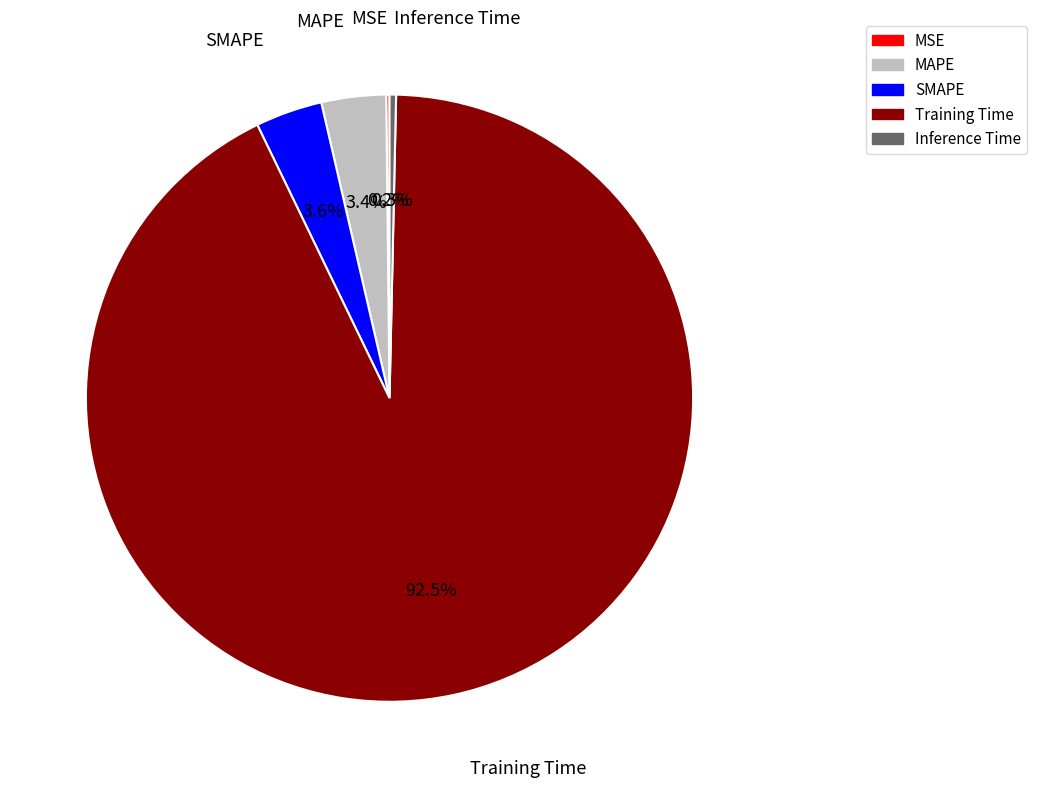

Between MAPE and Training Time, which is larger?

Training Time